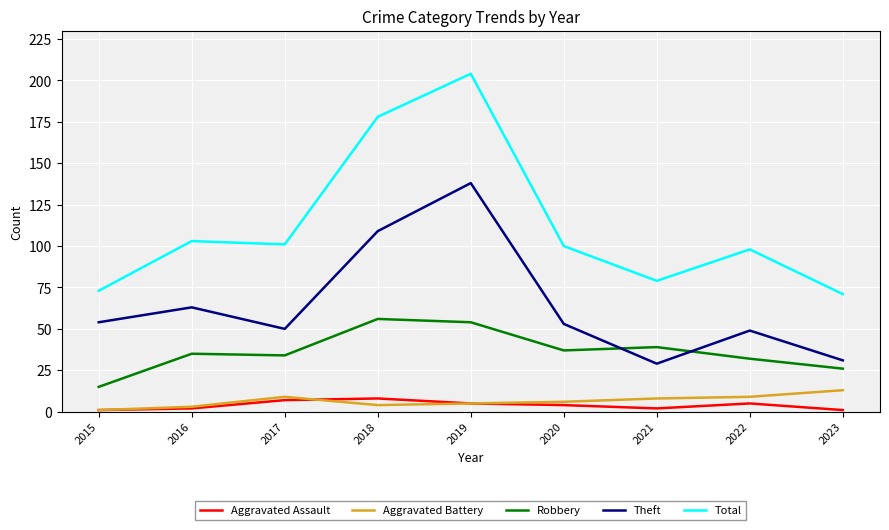

Which series has the widest spread of values?

Total